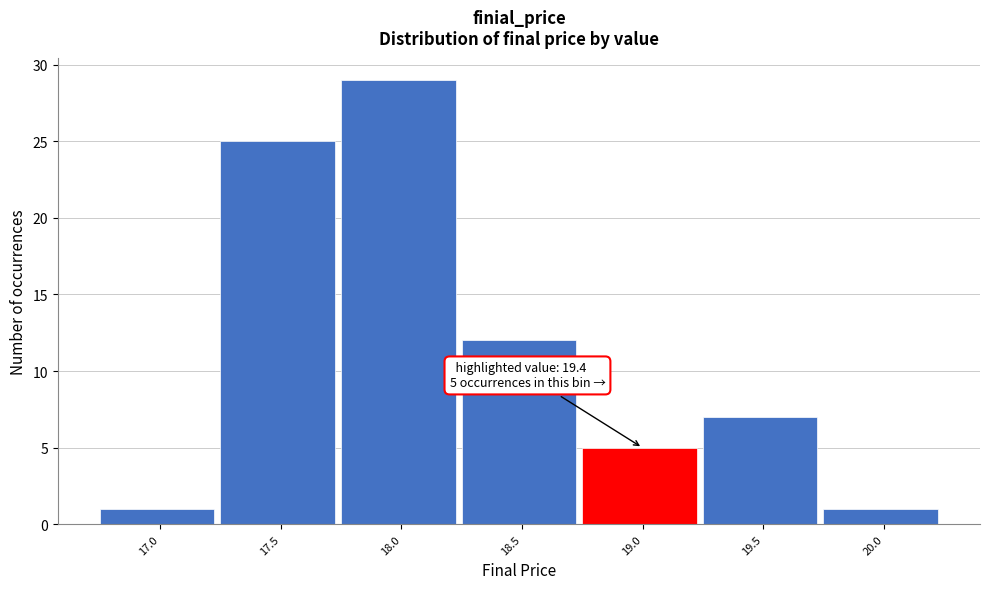

Reading right to left, list all the values displayed in this chart.

20.0=1	19.5=7	19.0=5	18.5=12	18.0=29	17.5=25	17.0=1